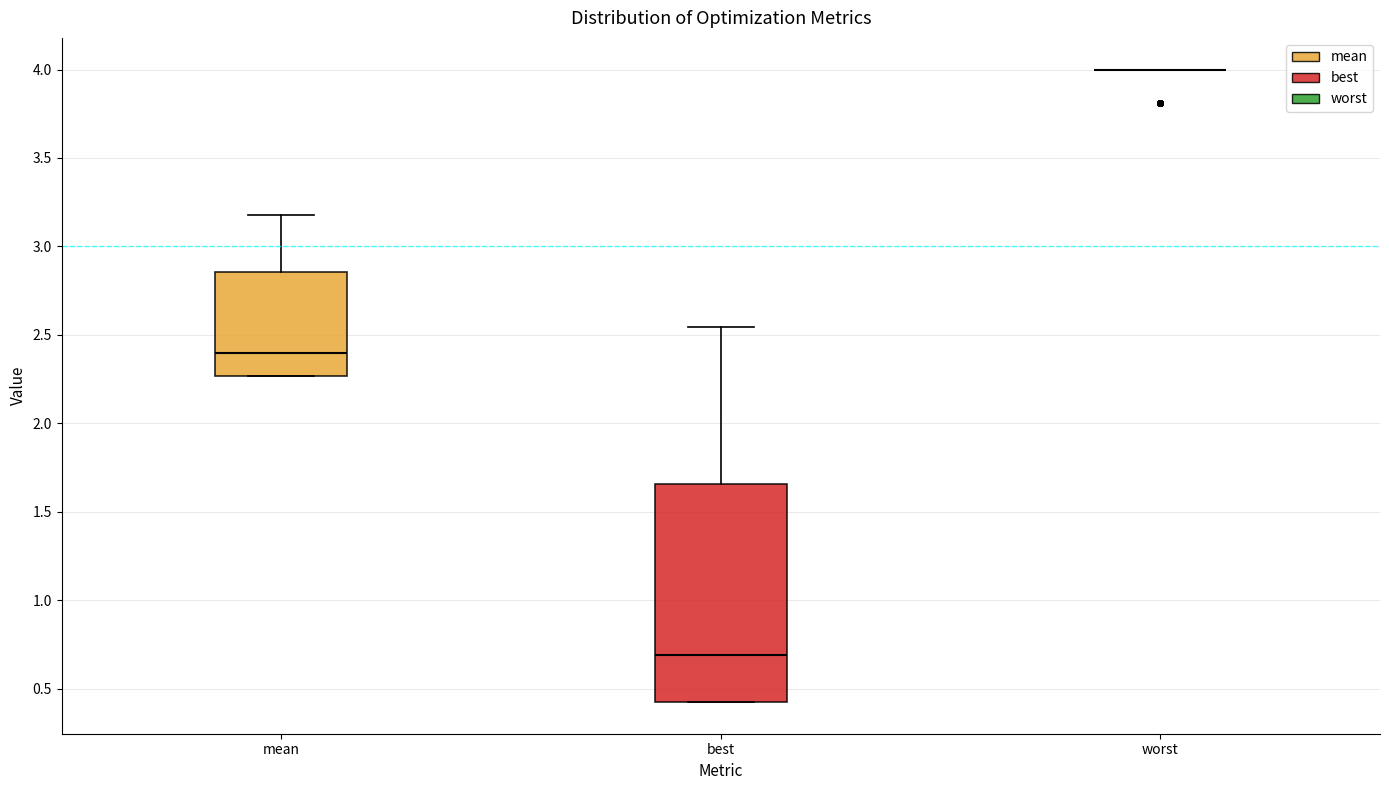

Comparing the boxes themselves (not the whiskers), which one is the tallest?

best